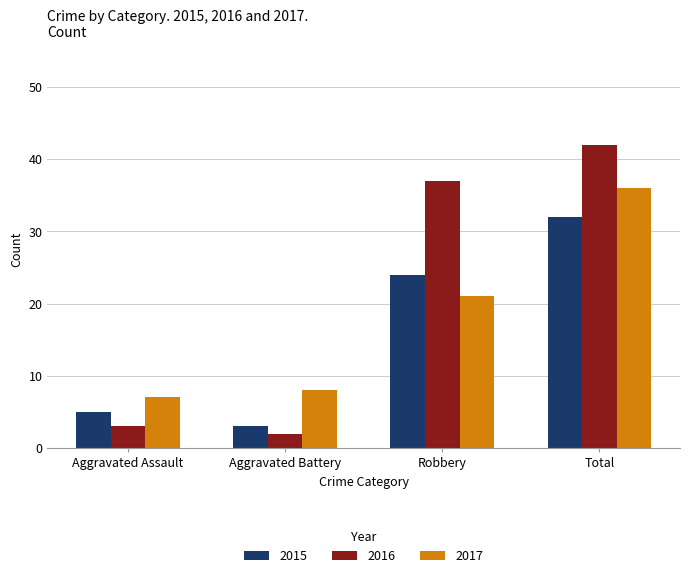

The 2016 series shows 4 at Aggravated Battery. True or false?

False